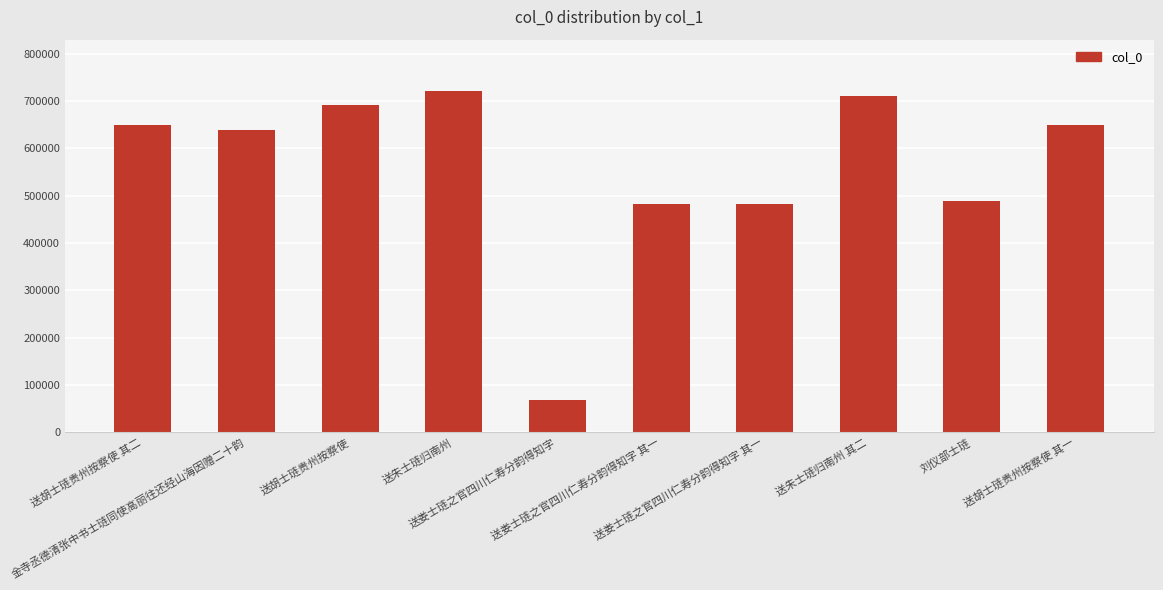

Reading left to right, what are all the values shown in this chart?

送胡士琏贵州按察使 其二=648214	金寺丞德清张中书士琏同使高丽往还经山海因赠二十韵=637664	送胡士琏贵州按察使=692233	送朱士琏归南州=721095	送娄士琏之官四川仁寿分韵得知字=67591	送娄士琏之官四川仁寿分韵得知字 其一=482488	送娄士琏之官四川仁寿分韵得知字 其一=482489	送朱士琏归南州 其二=709416	刘仪部士琏=489047	送胡士琏贵州按察使 其一=648213